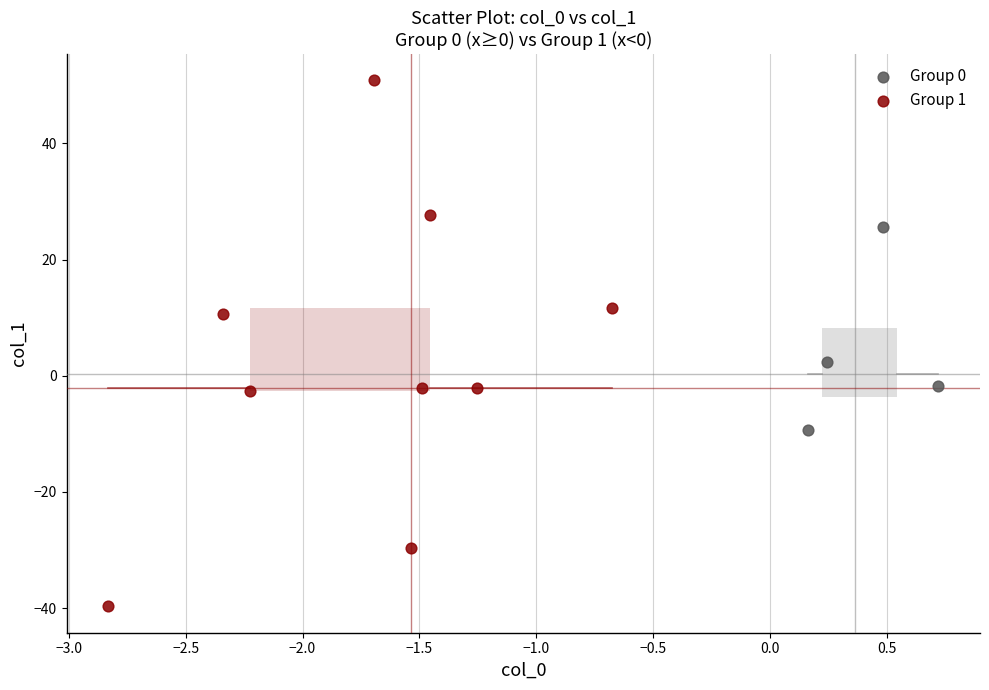

Which series reaches the minimum Y coordinate?

Group 1